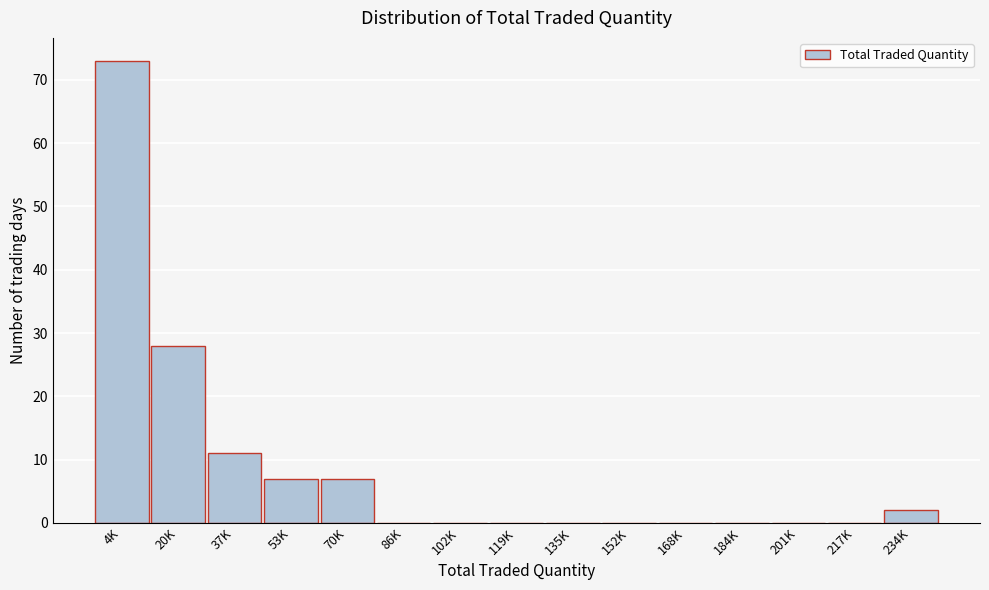

Reading left to right, transcribe all the data shown in this chart.

4K=73	20K=28	37K=11	53K=7	70K=7	86K=0	102K=0	119K=0	135K=0	152K=0	168K=0	184K=0	201K=0	217K=0	234K=2